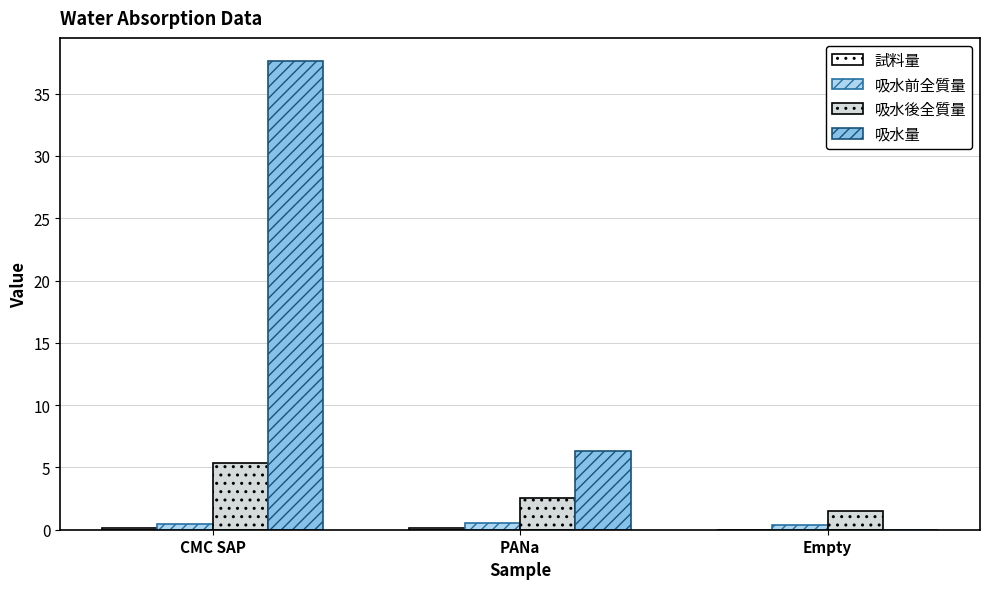

Are the bars grouped side by side (vs. stacked)?

Yes